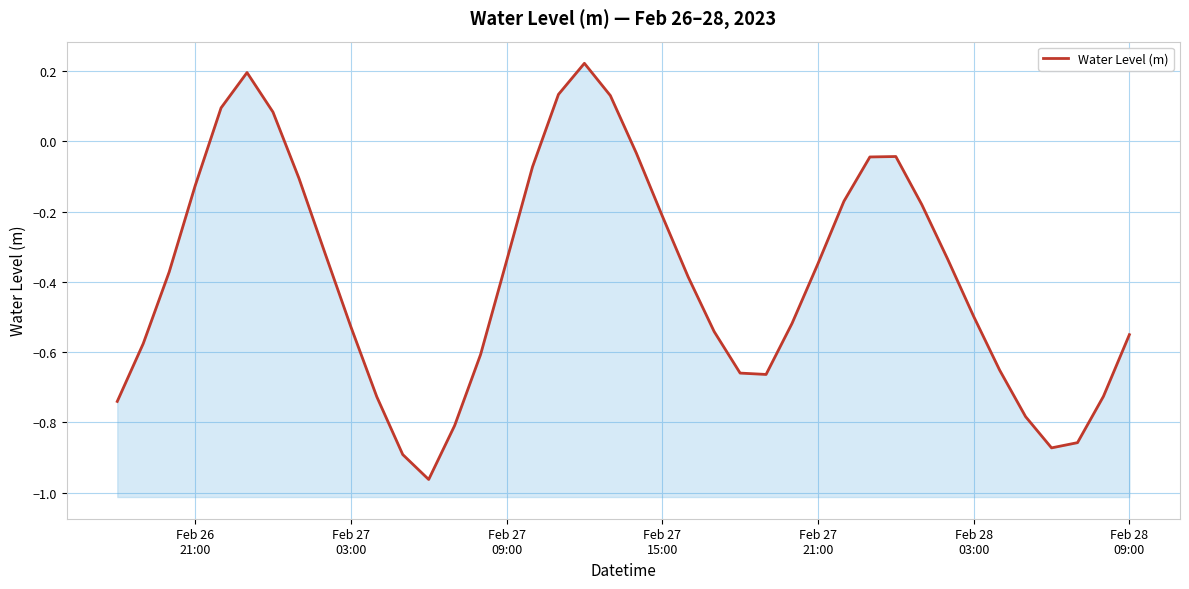

How many data points does each series have?

40